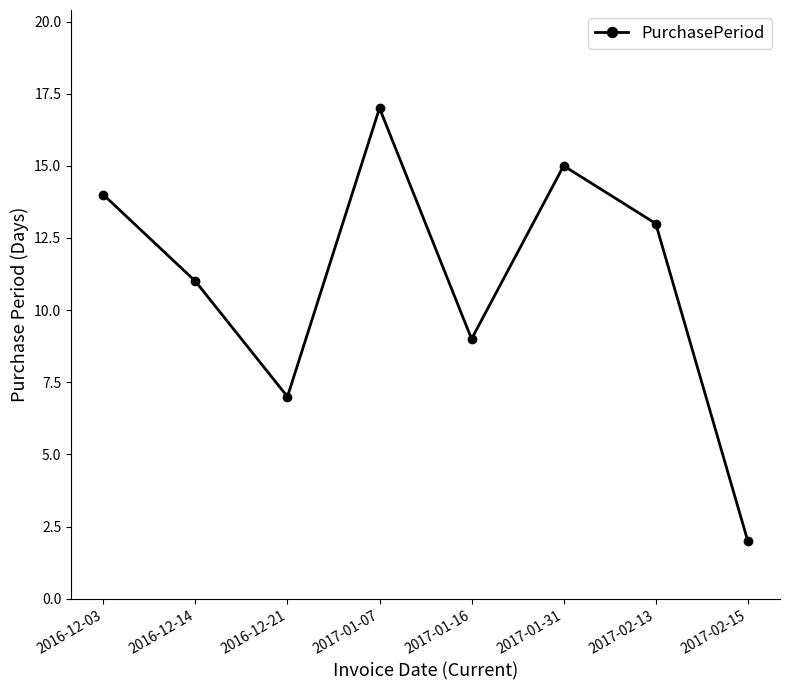

At which category does the chart reach its minimum across all series?

2017-02-15